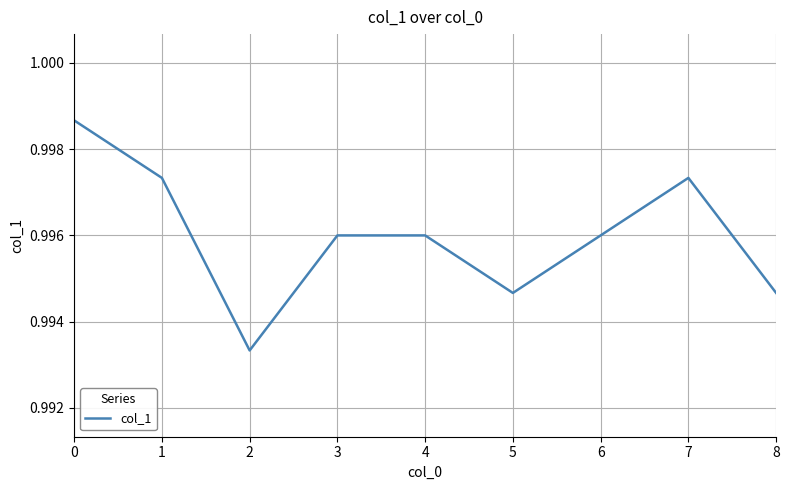

Which category has the lowest value across all series?

2